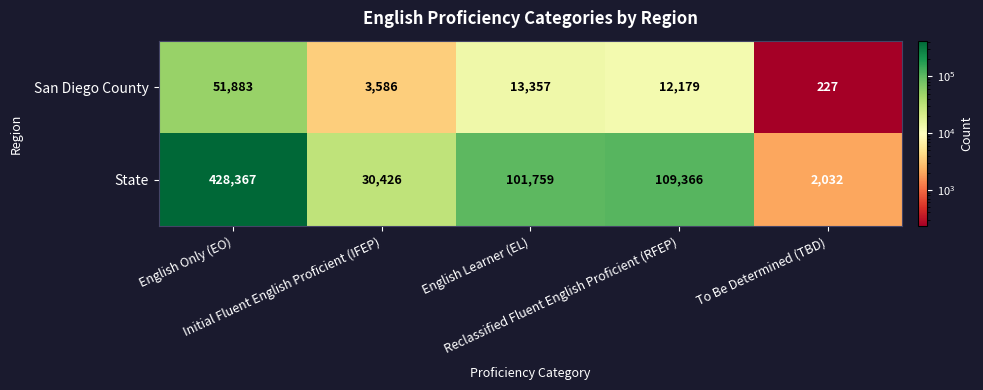

Which series has the largest total across all categories?

State